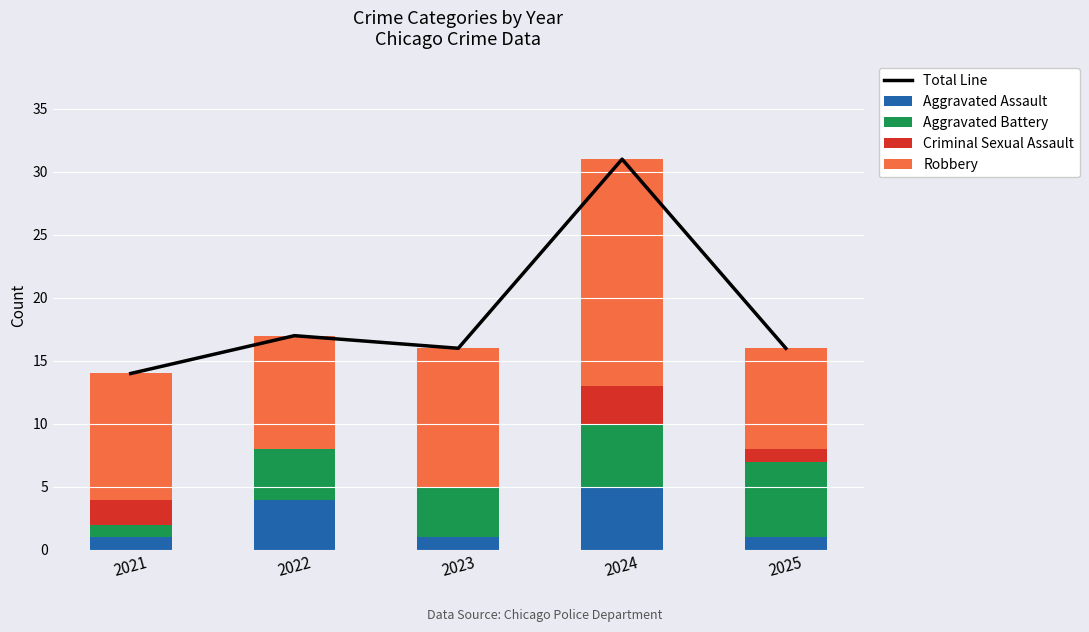

What is the value of the Robbery bar at the 1st from the left?

10